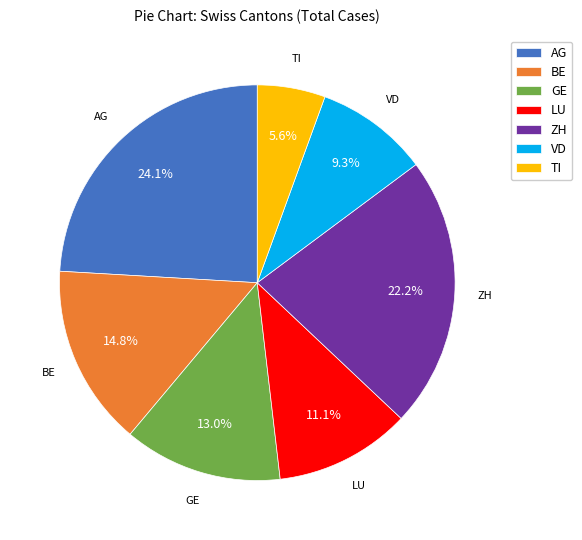

The GE slice represents 27% of the pie. True or false?

False